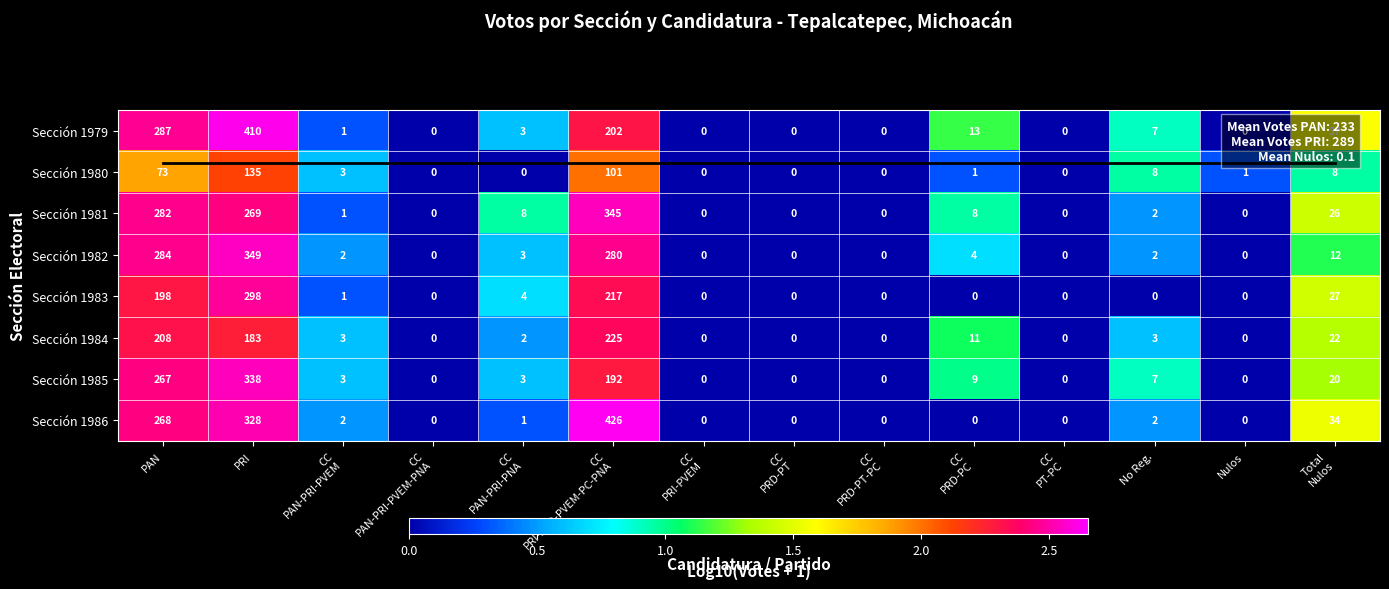

At which label is Sección 1980 closest to 1?

No Reg.